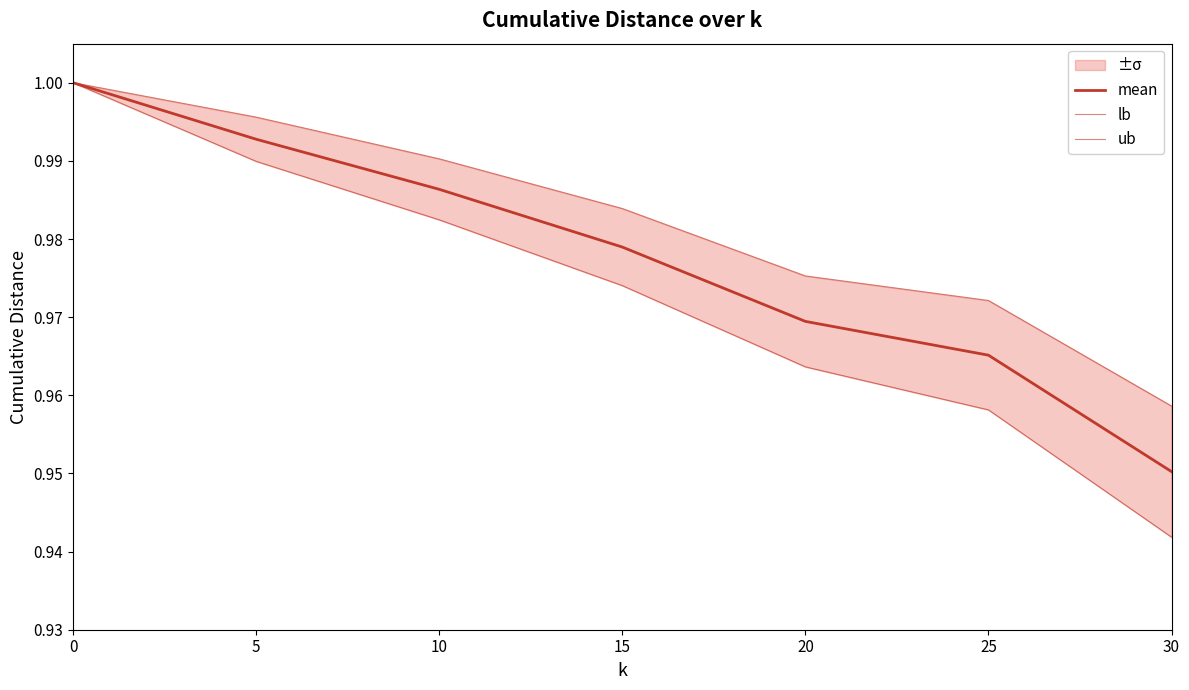

Rank the series at 10 from highest to lowest value.

ub, mean, lb